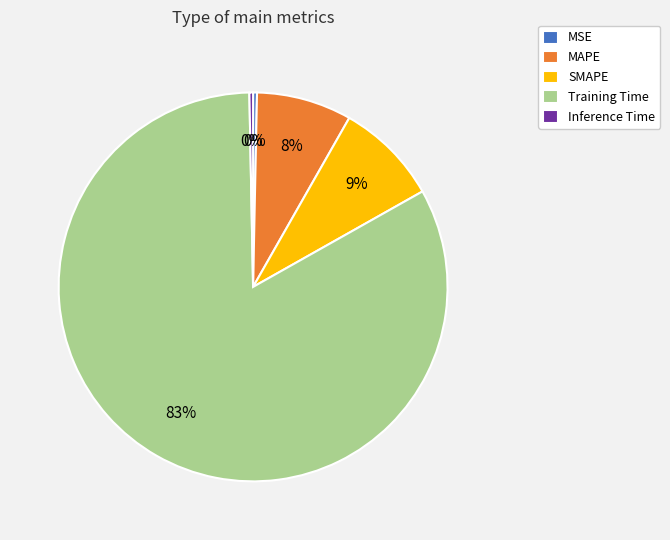

To the nearest percent, what portion does SMAPE represent?

9%